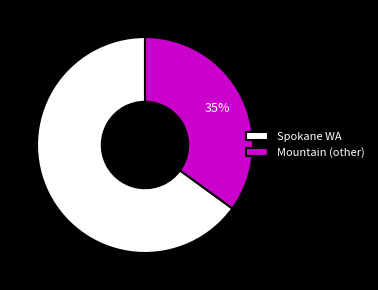

Does Spokane WA account for over 50% of the chart?

Yes